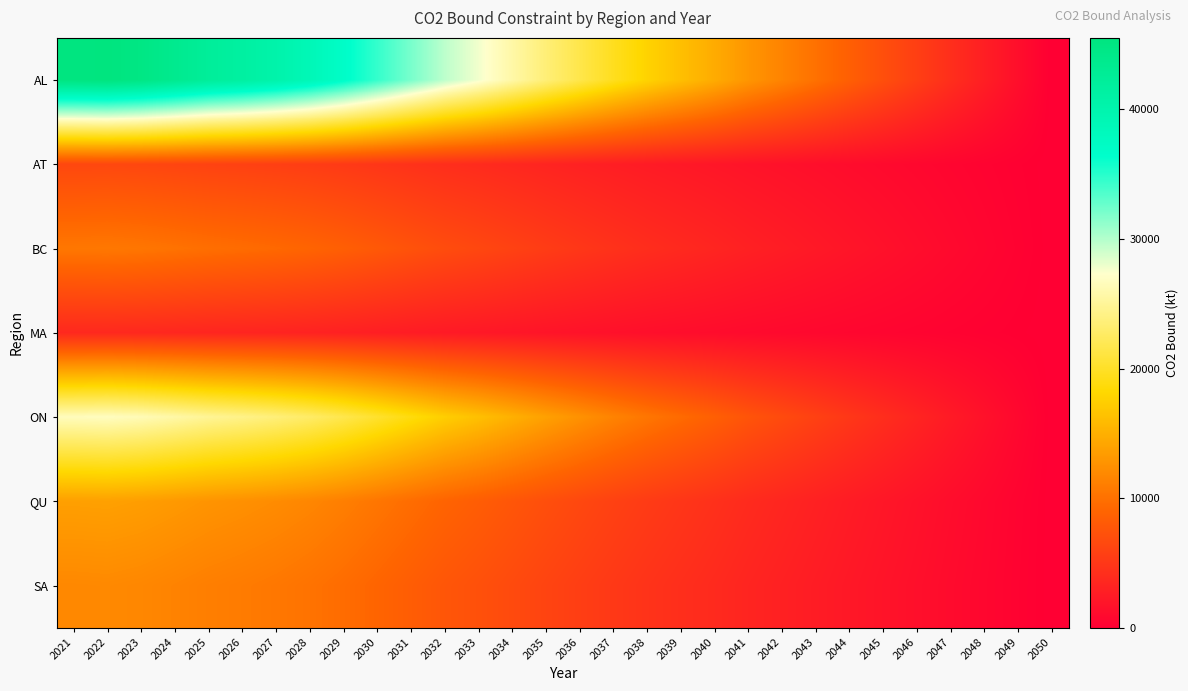

At how many categories does at least one series exceed 11801?

21